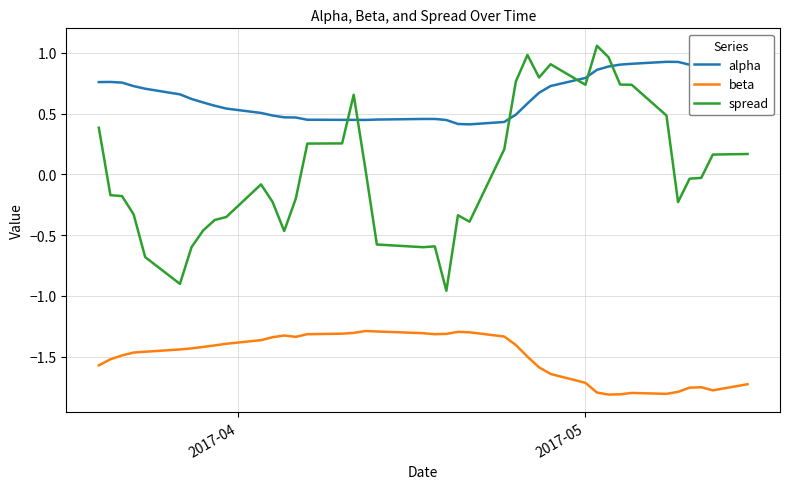

True or false: beta and spread intersect in this chart.

False